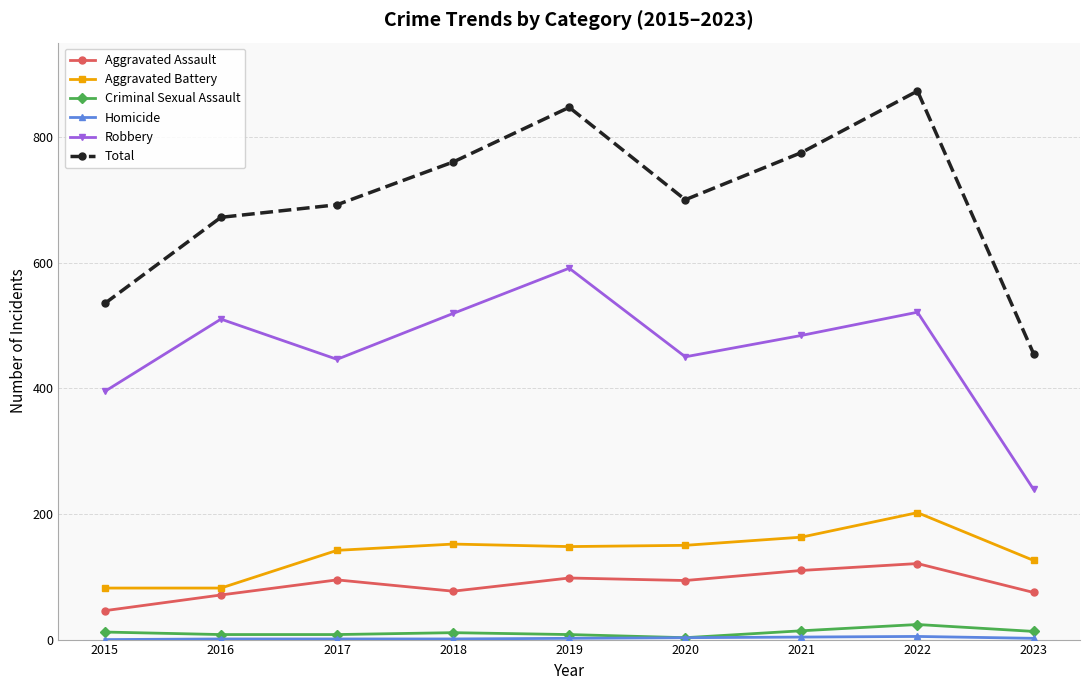

What is the average value of the Robbery series?

462